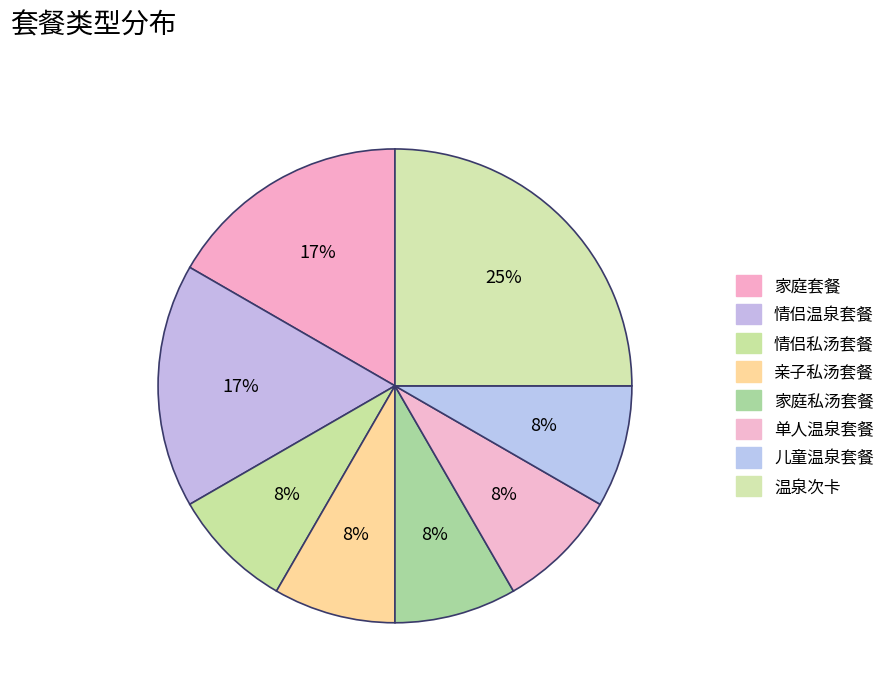

To the nearest percent, what is the combined percentage of 家庭套餐 and 亲子私汤套餐?

25%